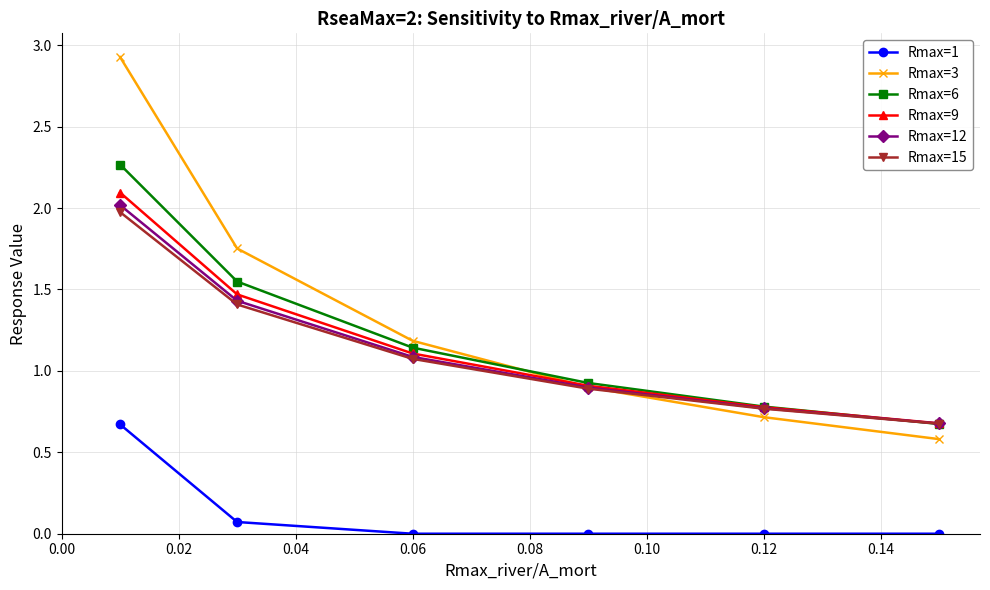

What is the maximum value for Rmax=15?

2.0